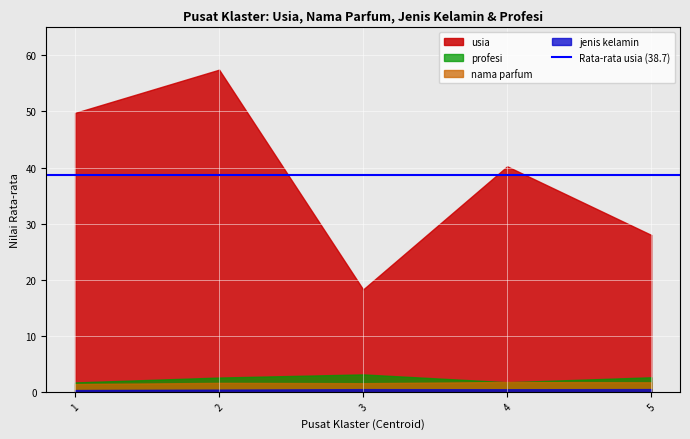

What are all the series names shown in the legend?

usia, nama parfum, jenis kelamin, profesi